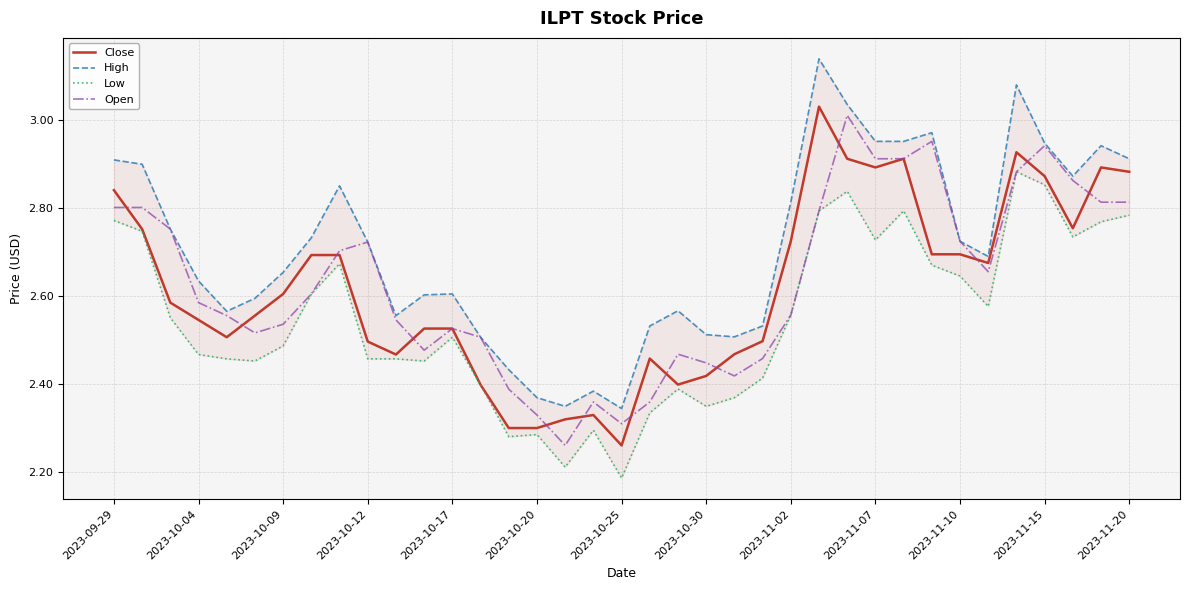

The Close series shows 3.5 at 2023-10-17. True or false?

False